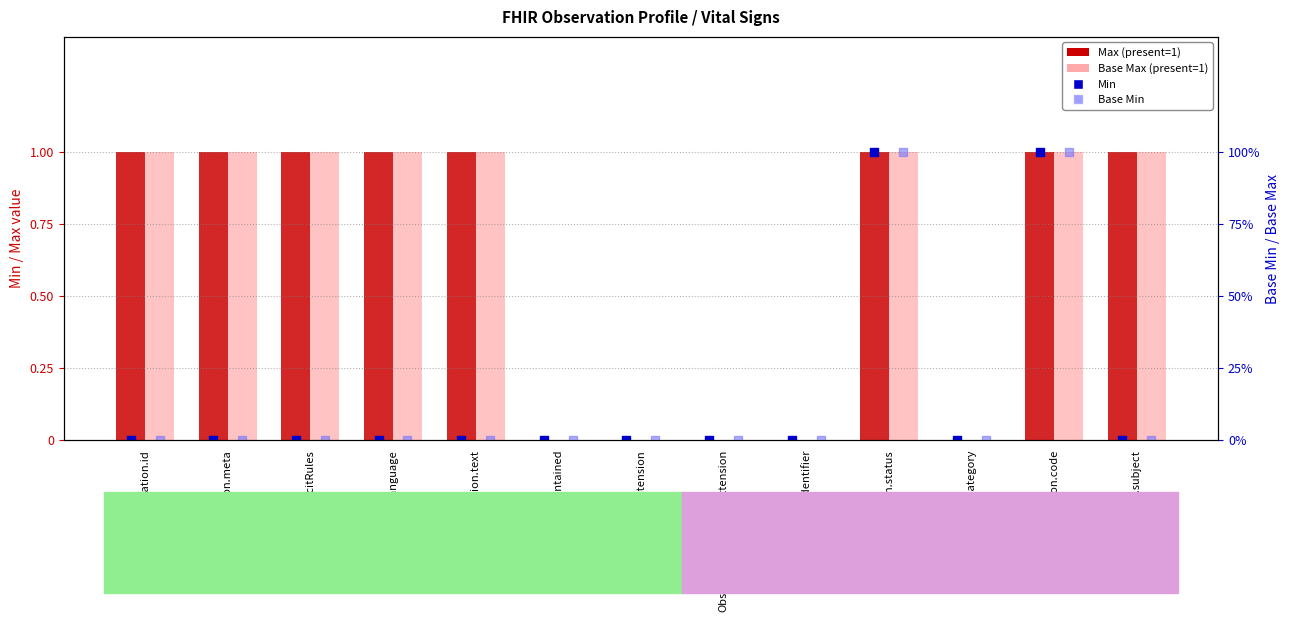

At how many categories does at least one series exceed 0?

8